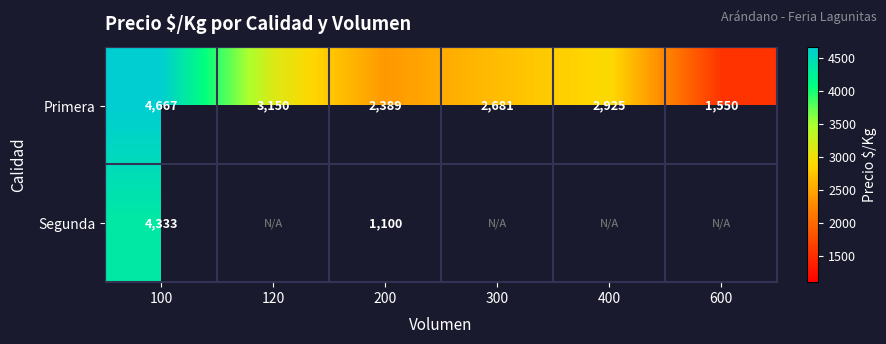

Where does the Primera series first go above 2925?

100